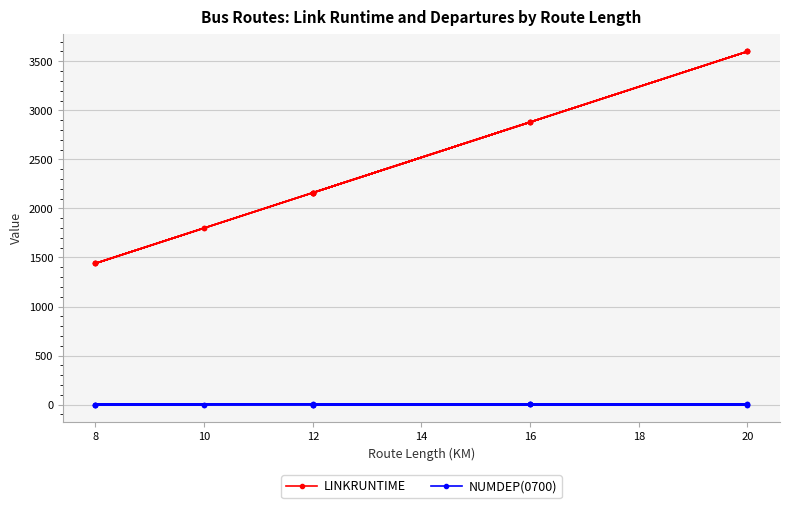

Is it true that NUMDEP(0700) equals 1 at 10?

False